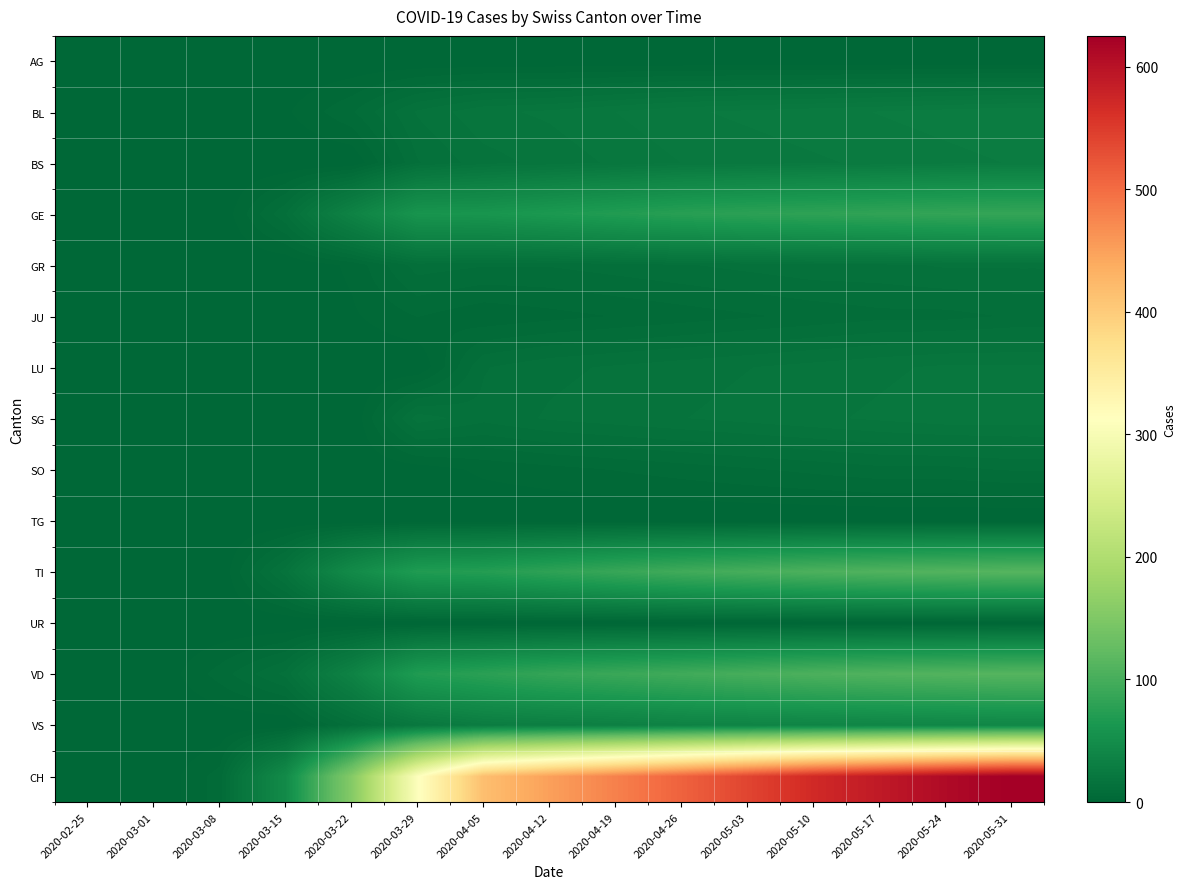

What is the total value across all series at 2020-04-05?

729